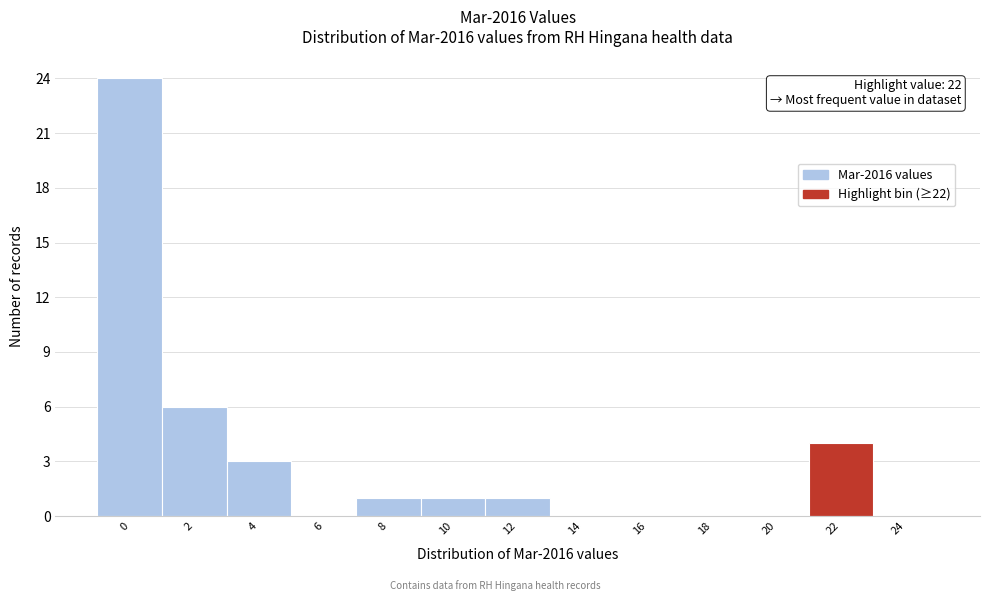

Reading left to right, what are all the values shown in this chart?

0=24	2=6	4=3	6=0	8=1	10=1	12=1	14=0	16=0	18=0	20=0	22=4	24=0